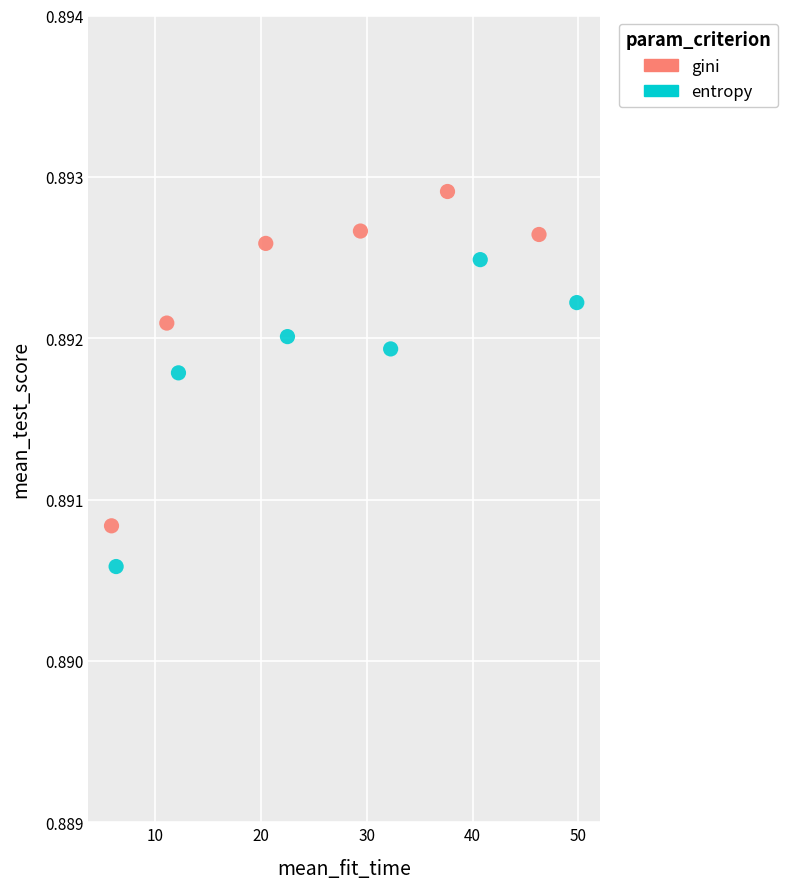

Which series has the largest Y range (max minus min)?

gini